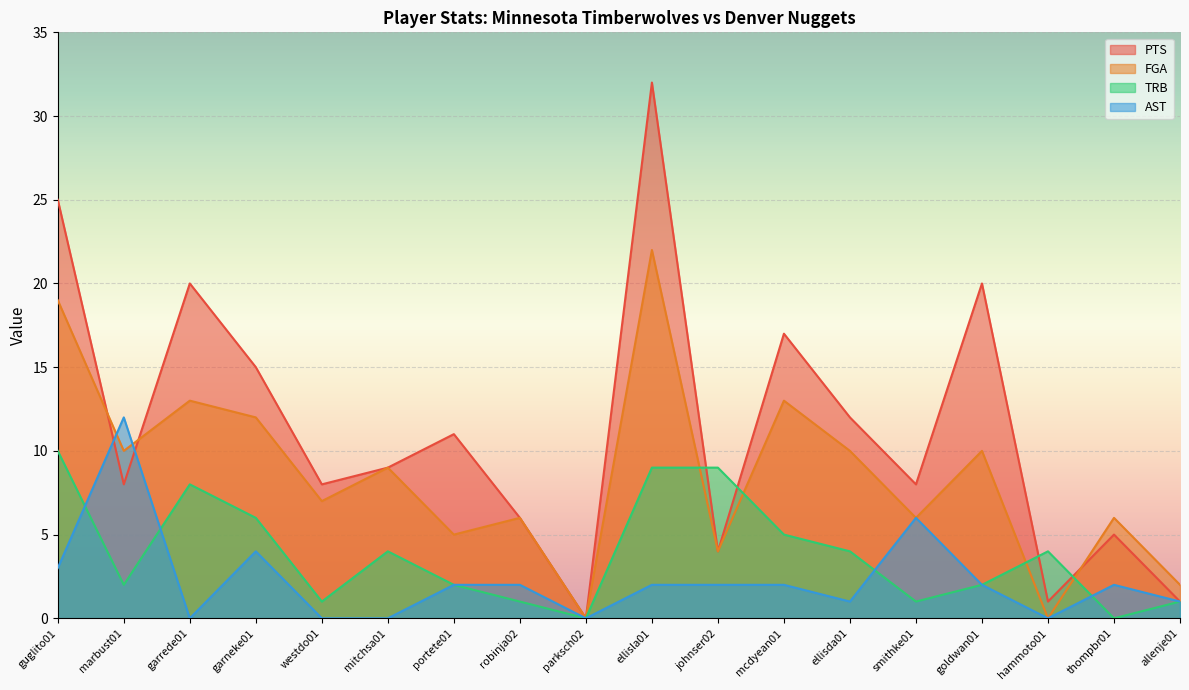

Reading left to right, transcribe all the data shown in this chart.

PTS: 25	8	20	15	8	9	11	6	0	32	4	17	12	8	20	1	5	1
FGA: 19	10	13	12	7	9	5	6	0	22	4	13	10	6	10	0	6	2
TRB: 10	2	8	6	1	4	2	1	0	9	9	5	4	1	2	4	0	1
AST: 3	12	0	4	0	0	2	2	0	2	2	2	1	6	2	0	2	1